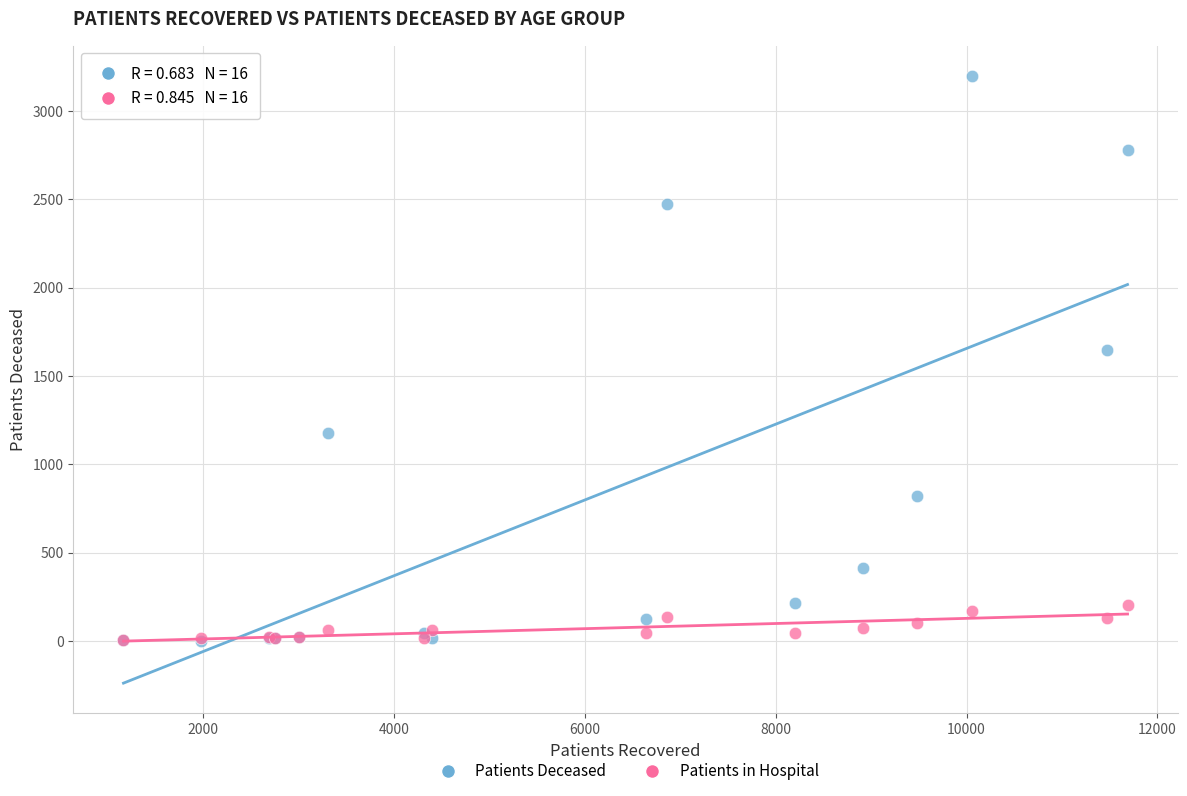

Across all series, what Y value is closest to 1600?

1646